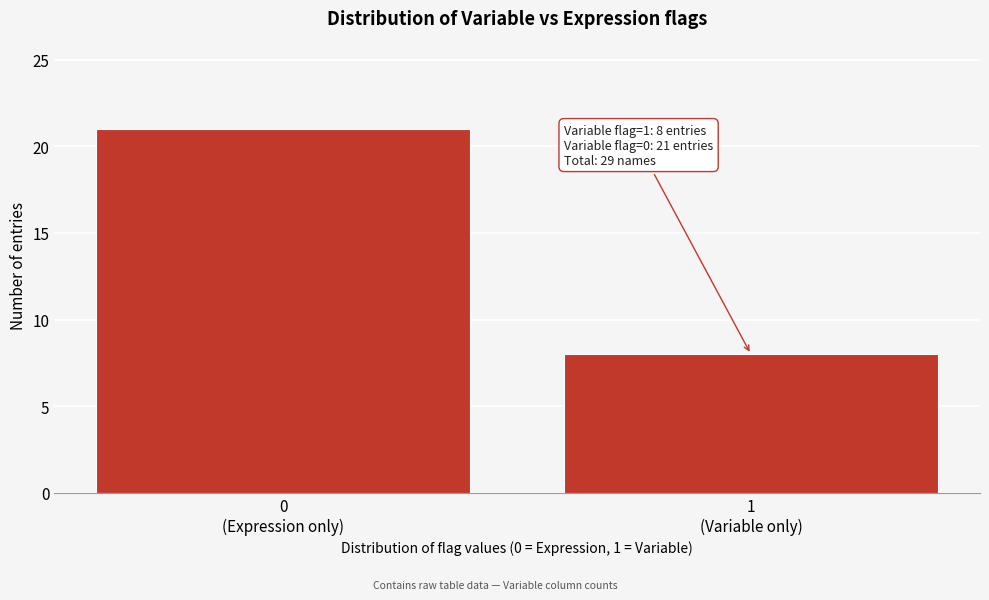

Reading left to right, extract all data points from this chart.

21	8